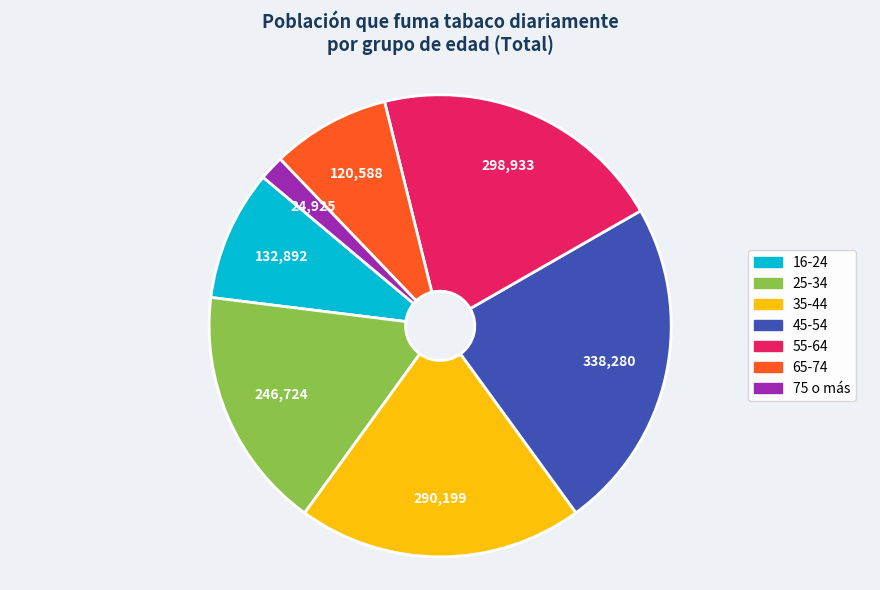

Rank the categories by value from lowest to highest.

75 o más, 65-74, 16-24, 25-34, 35-44, 55-64, 45-54